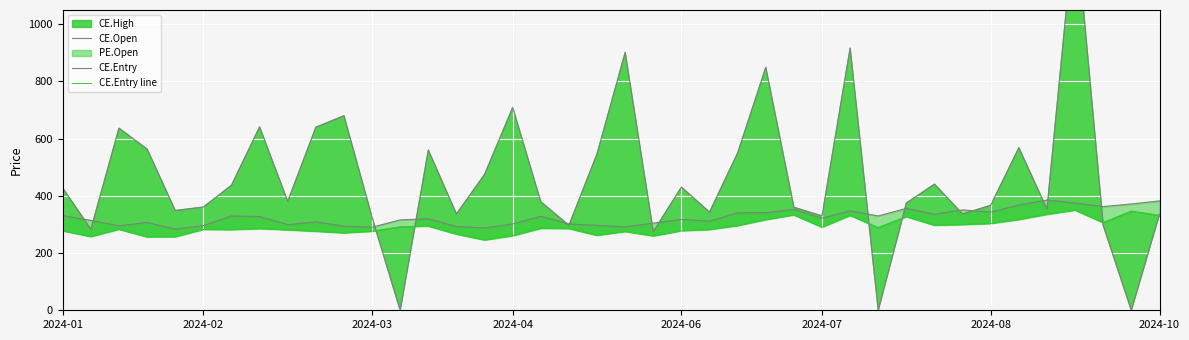

What is the spread (max minus min) of values at 2024-06?

152.6